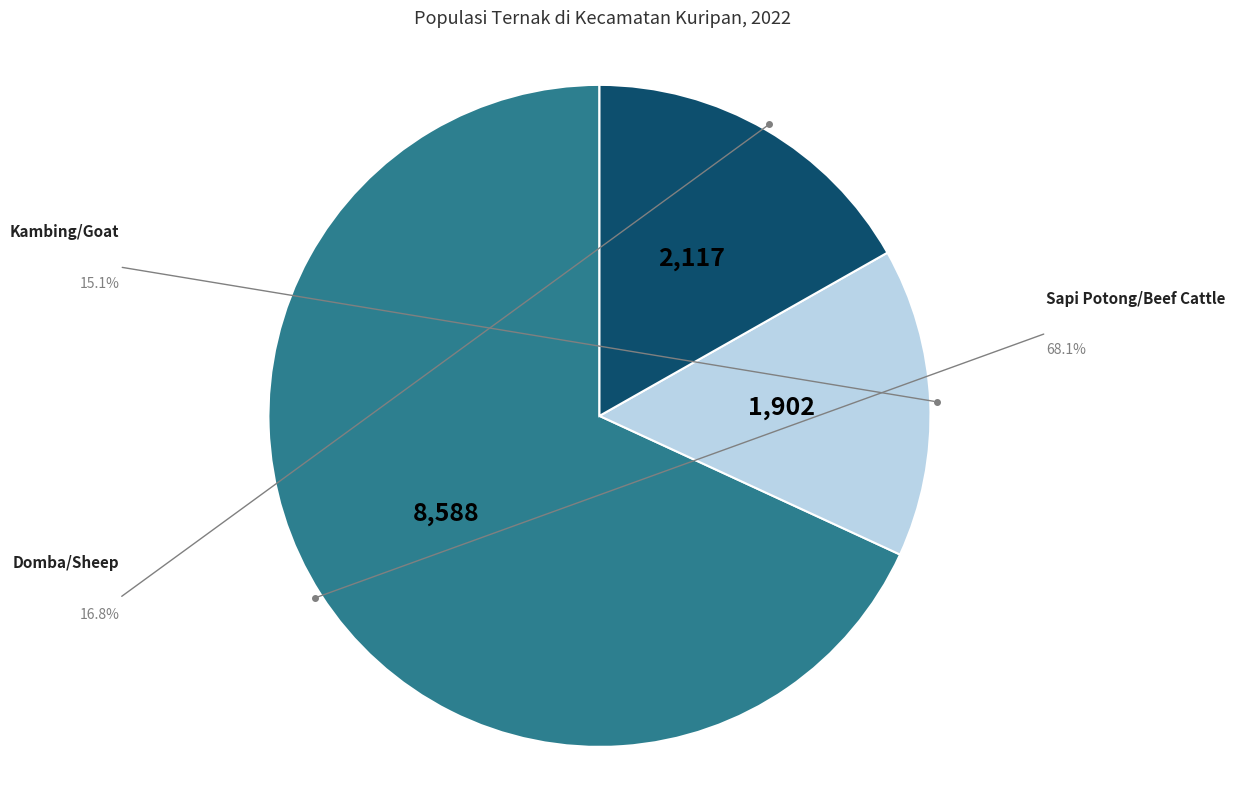

Is there any slice that represents more than half of the pie?

Yes